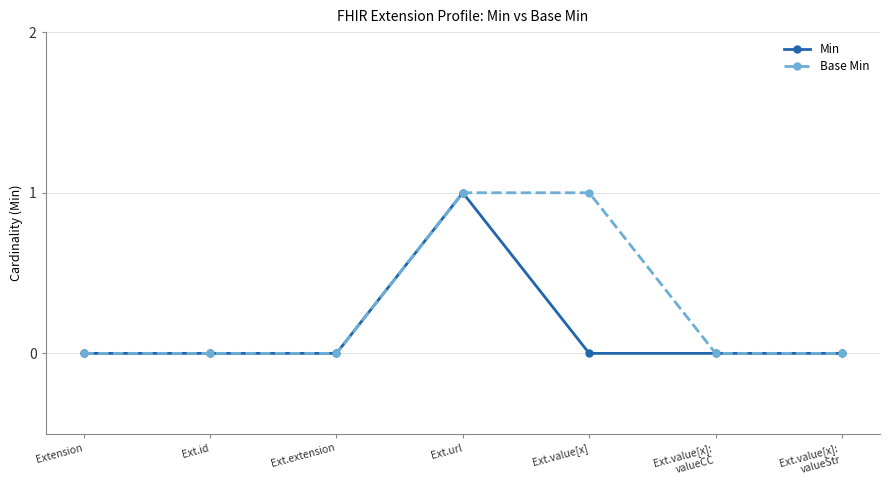

What are all the series names shown in the legend?

Min, Base Min